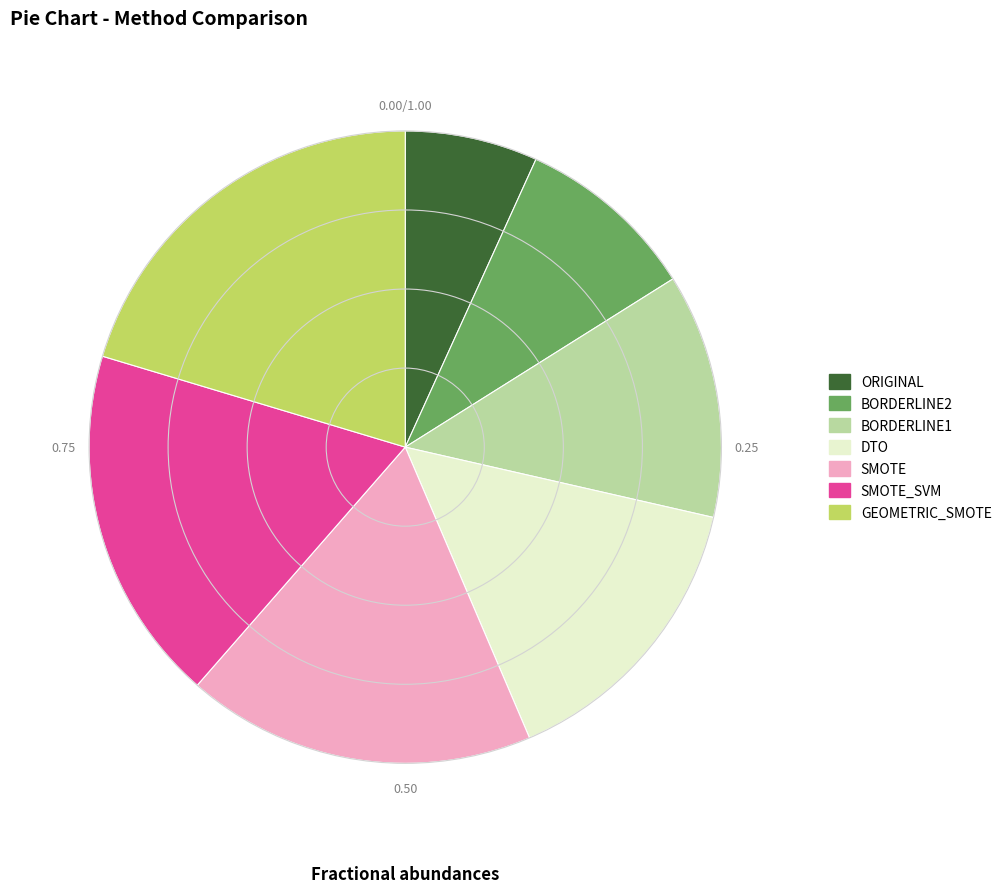

How many slices are in this pie chart?

7